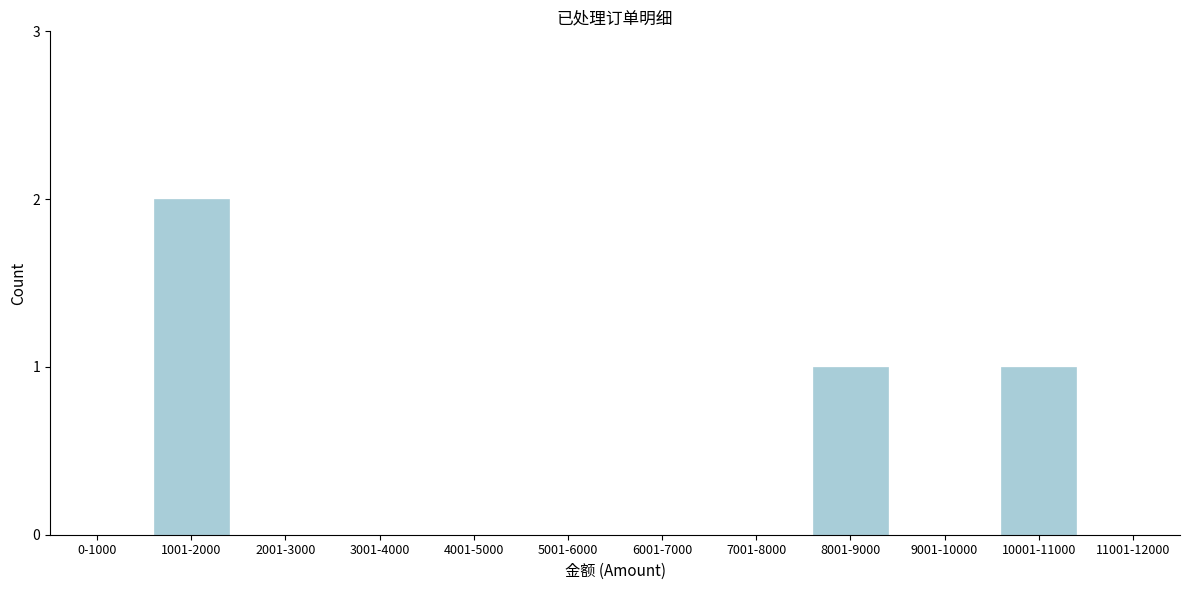

Reading left to right, list all the values displayed in this chart.

0-1000=0	1001-2000=2	2001-3000=0	3001-4000=0	4001-5000=0	5001-6000=0	6001-7000=0	7001-8000=0	8001-9000=1	9001-10000=0	10001-11000=1	11001-12000=0